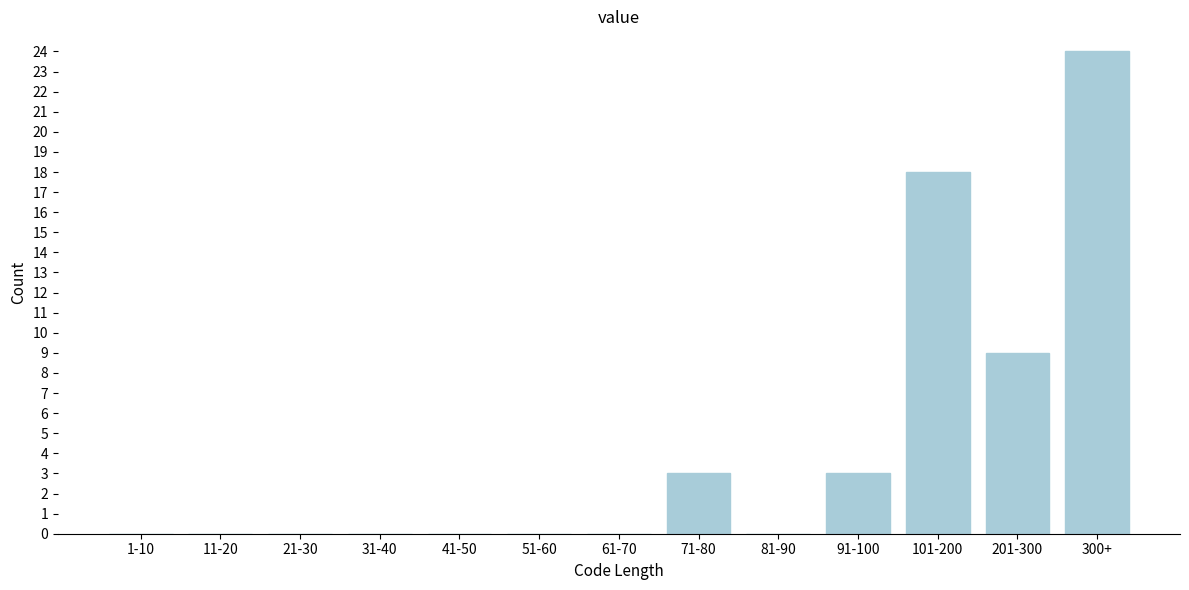

Reading left to right, transcribe all the data shown in this chart.

1-10=0	11-20=0	21-30=0	31-40=0	41-50=0	51-60=0	61-70=0	71-80=3	81-90=0	91-100=3	101-200=18	201-300=9	300+=24